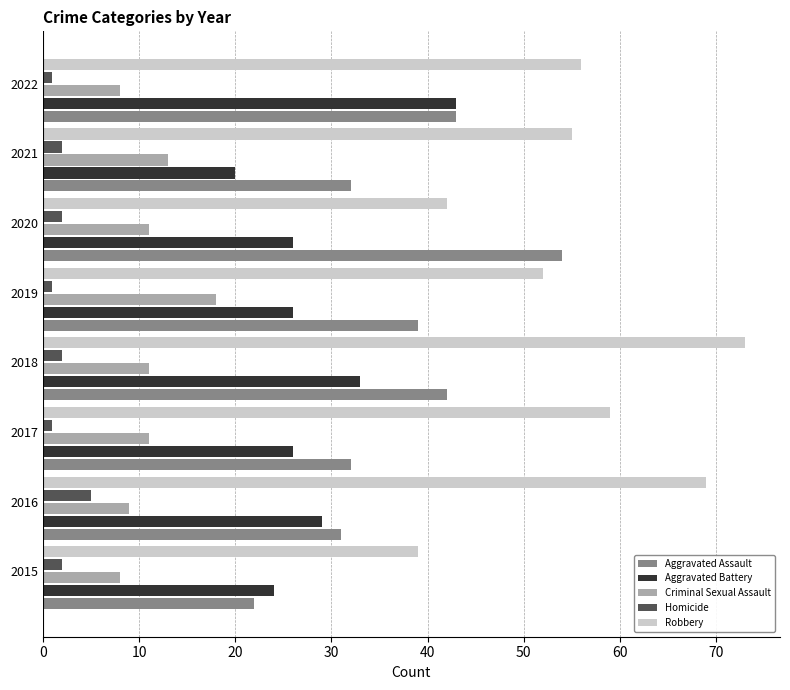

How many data points in Aggravated Assault are less than 39?

4